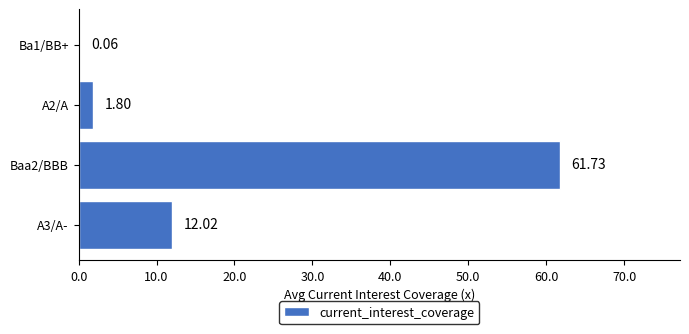

What is the sum of the values at Baa2/BBB and A2/A?

63.5